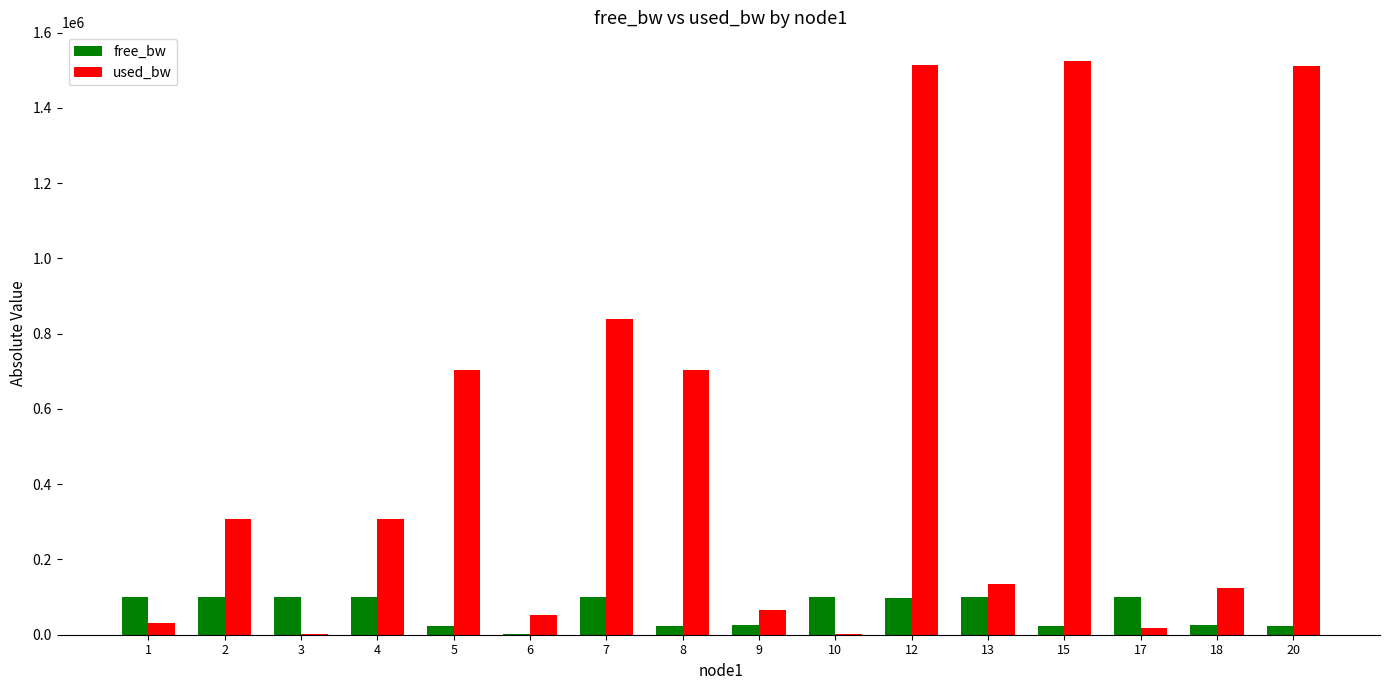

At which category is the sum across all series the highest?

12